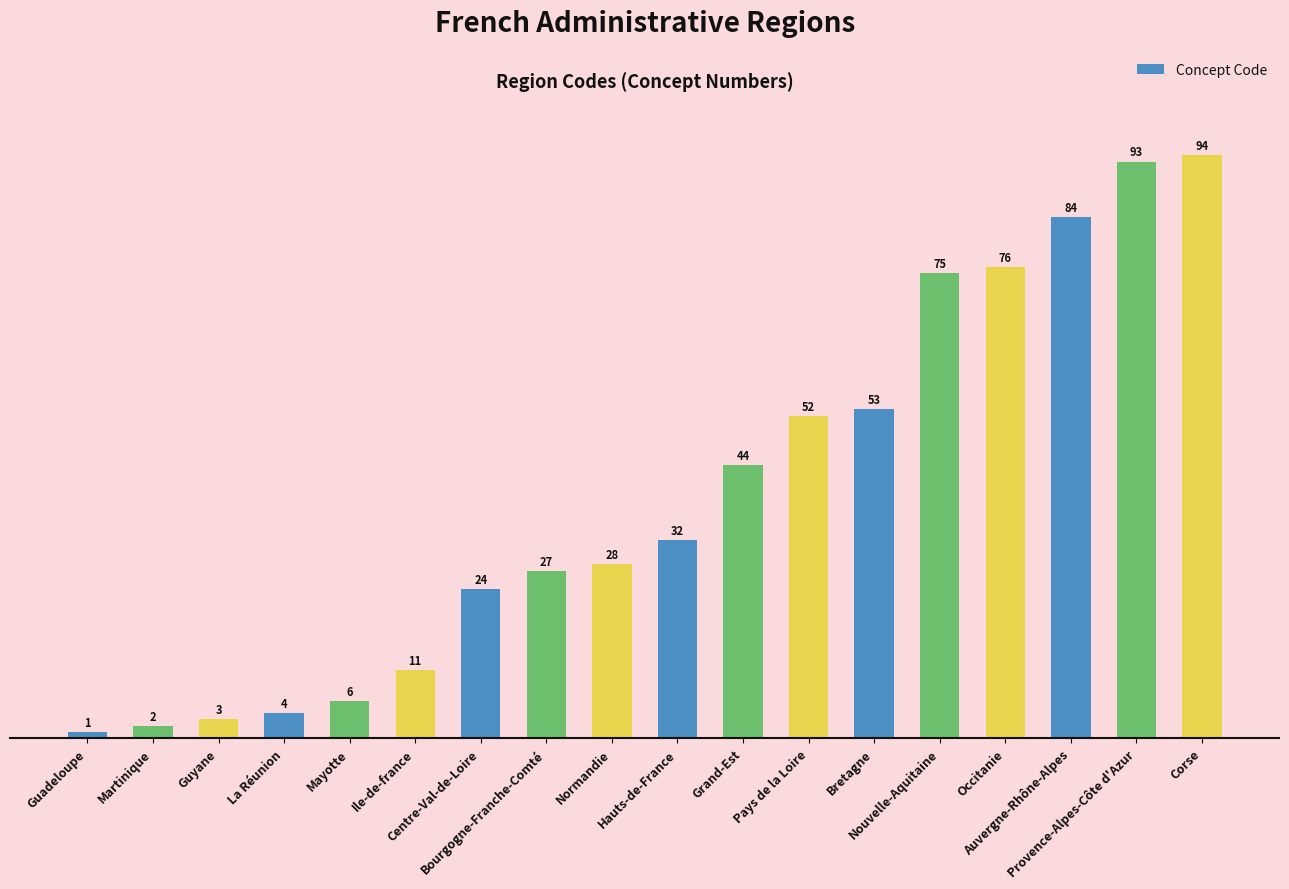

What is the change in value from Ile-de-france to Bretagne?

+42